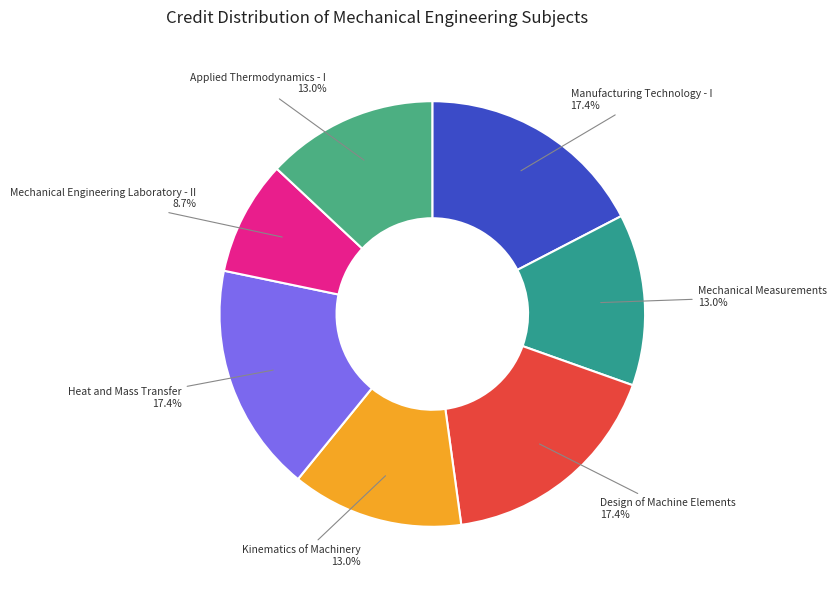

Which slice is the smallest?

Mechanical Engineering Laboratory - II